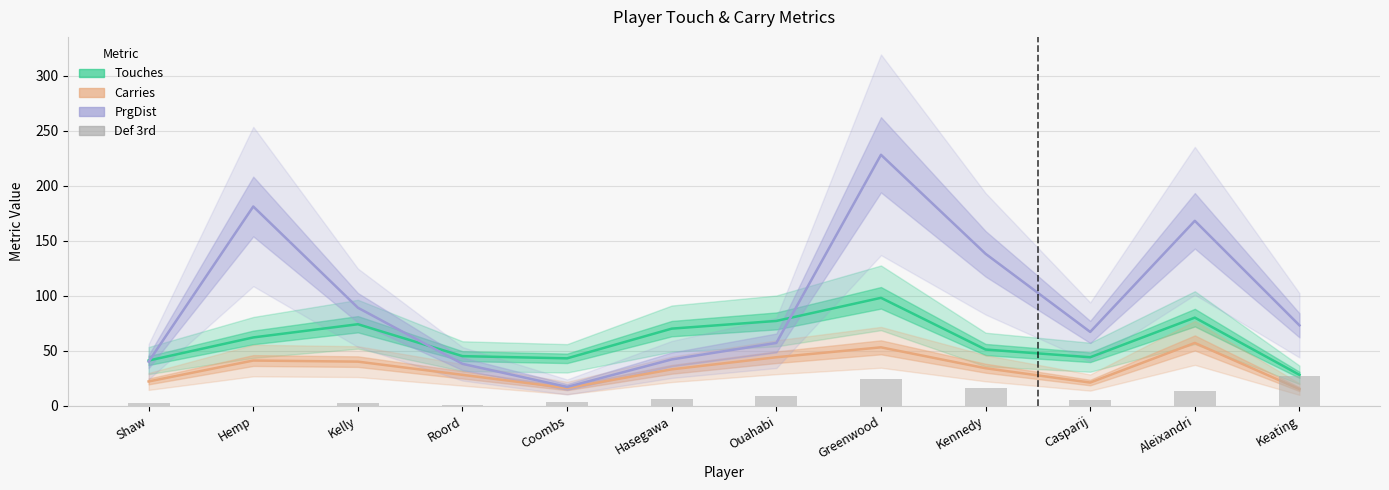

What is the difference between the second highest and minimum values in the PrgDist series?

164